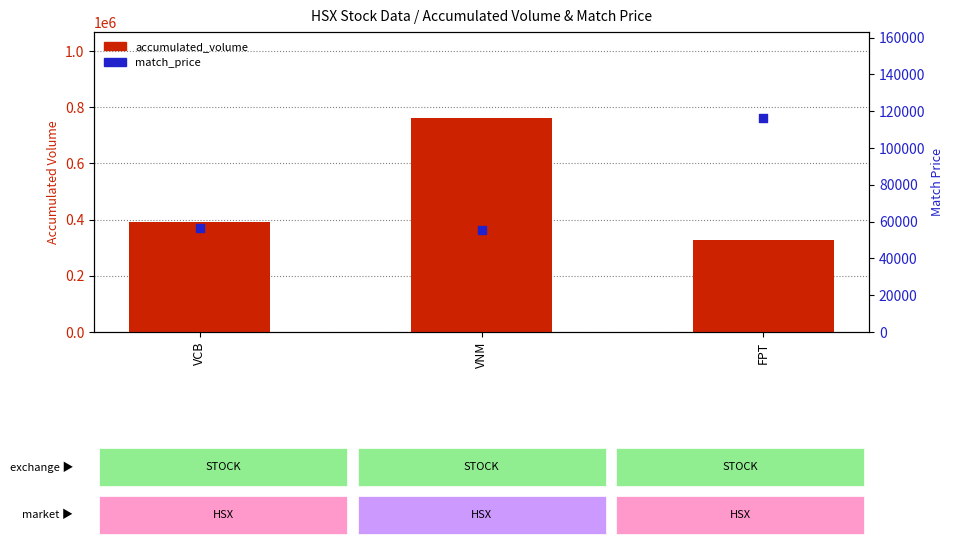

Which series reaches the maximum Y coordinate?

accumulated_volume